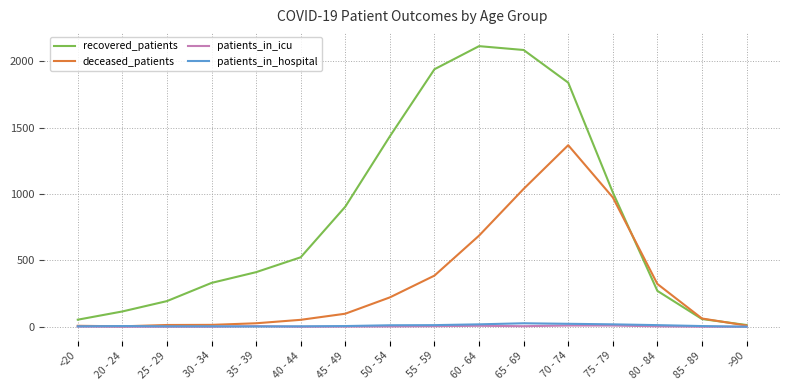

At which category is the sum across all series the highest?

70 - 74